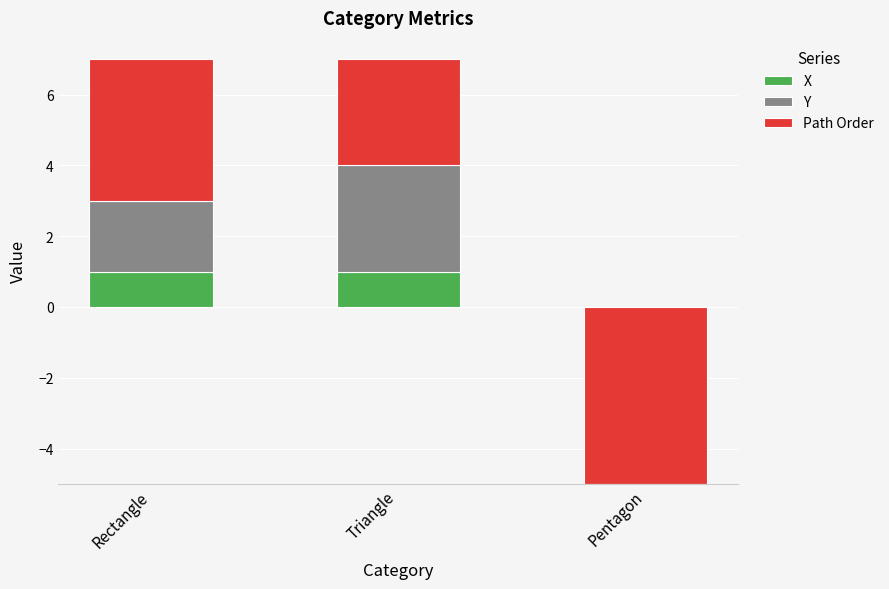

What is the label of the 2nd bar from the left?

Triangle